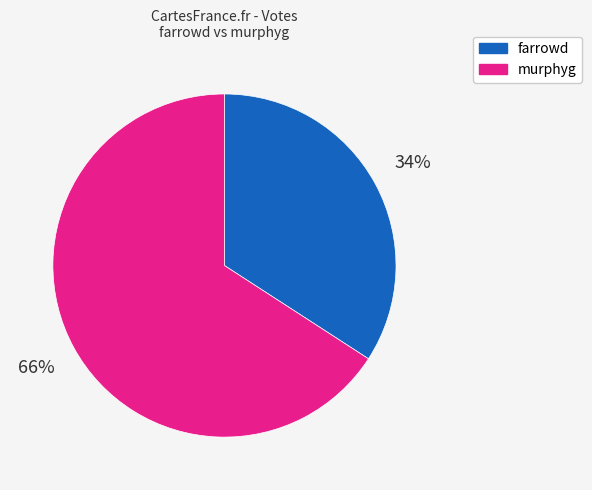

To the nearest percent, what portion does farrowd represent?

34%